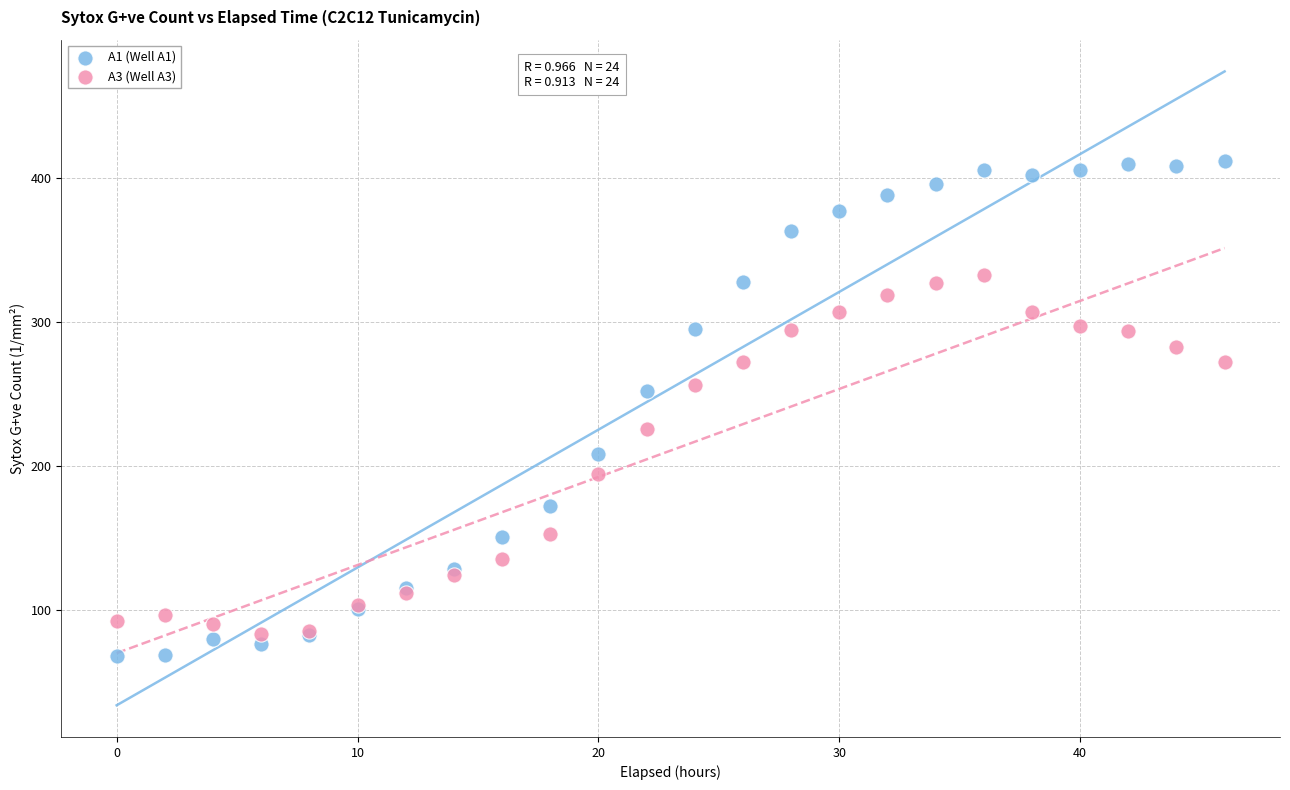

What is the X range (max minus min) for the scatter plot?

46.0